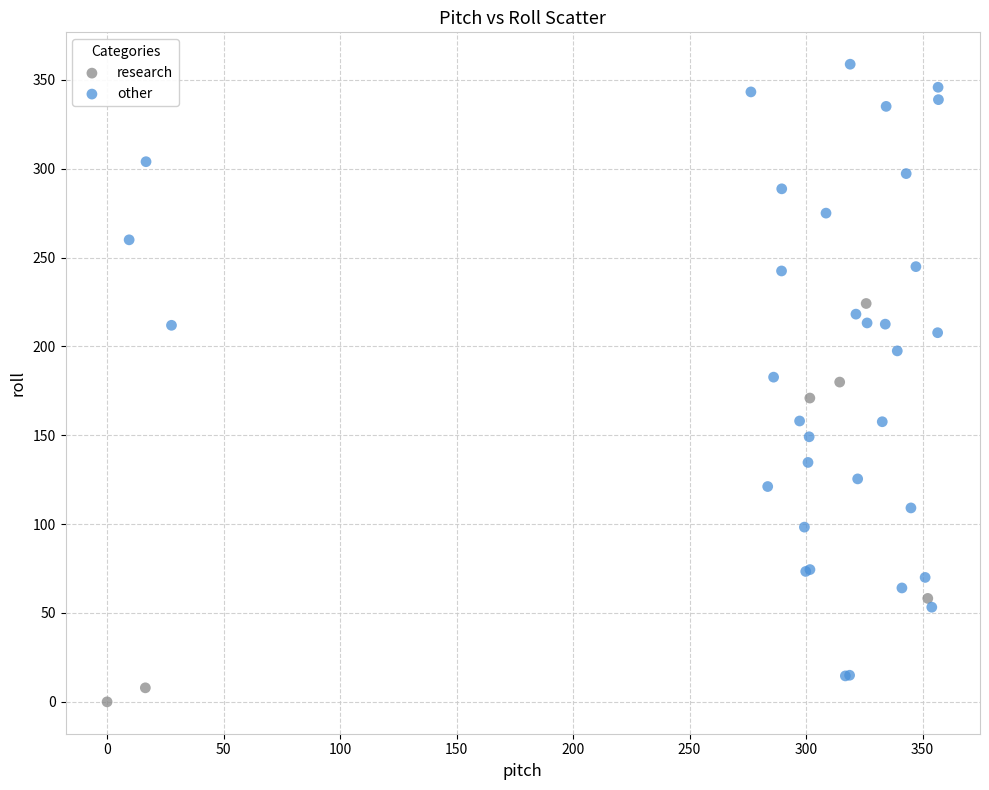

Which series reaches the minimum Y coordinate?

research